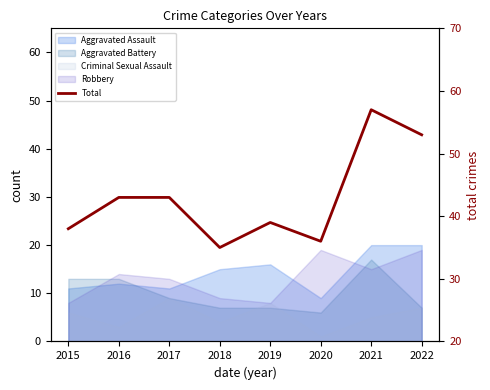

The chart shows a value of 53 at 2022. True or false?

True